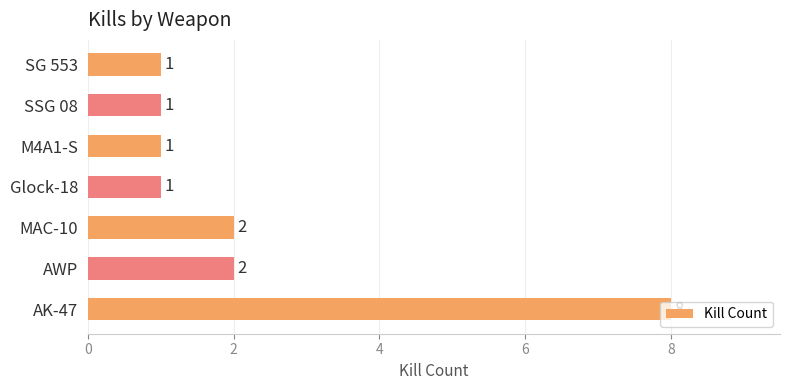

The chart shows a value of 14 at AK-47. True or false?

False